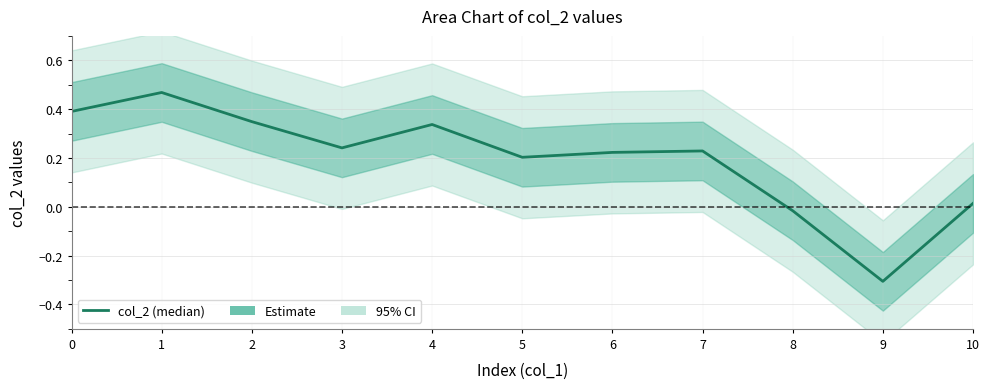

Is it true that the value at 10 is 0.0?

False